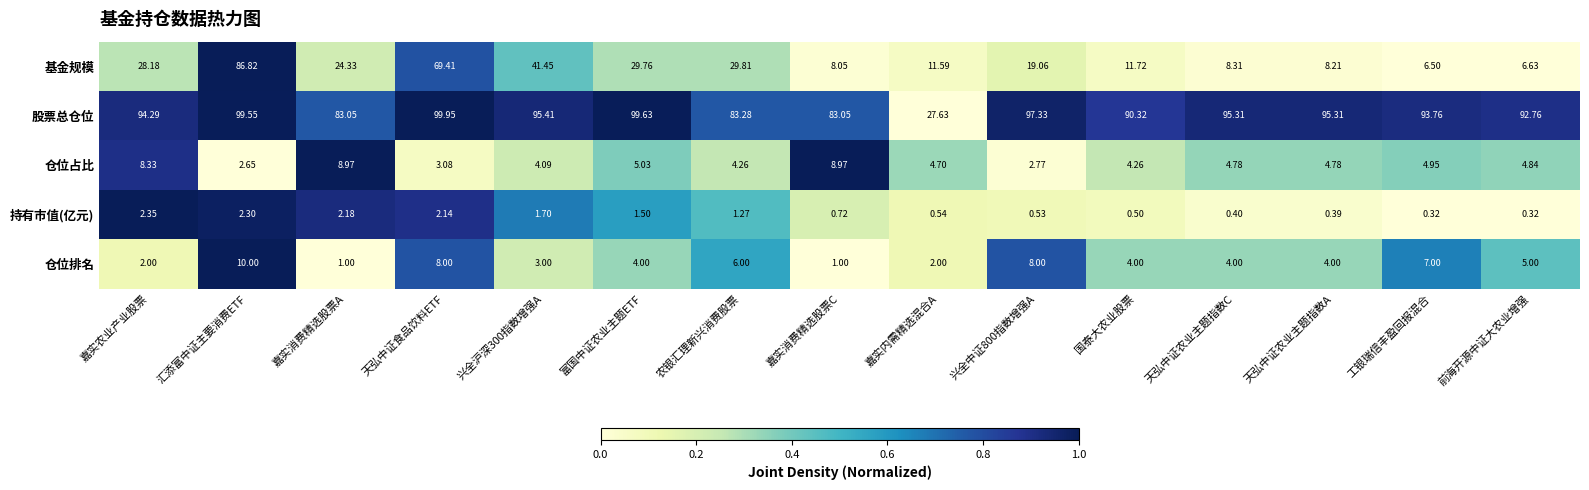

At which category does the chart reach its peak across all series?

天弘中证食品饮料ETF